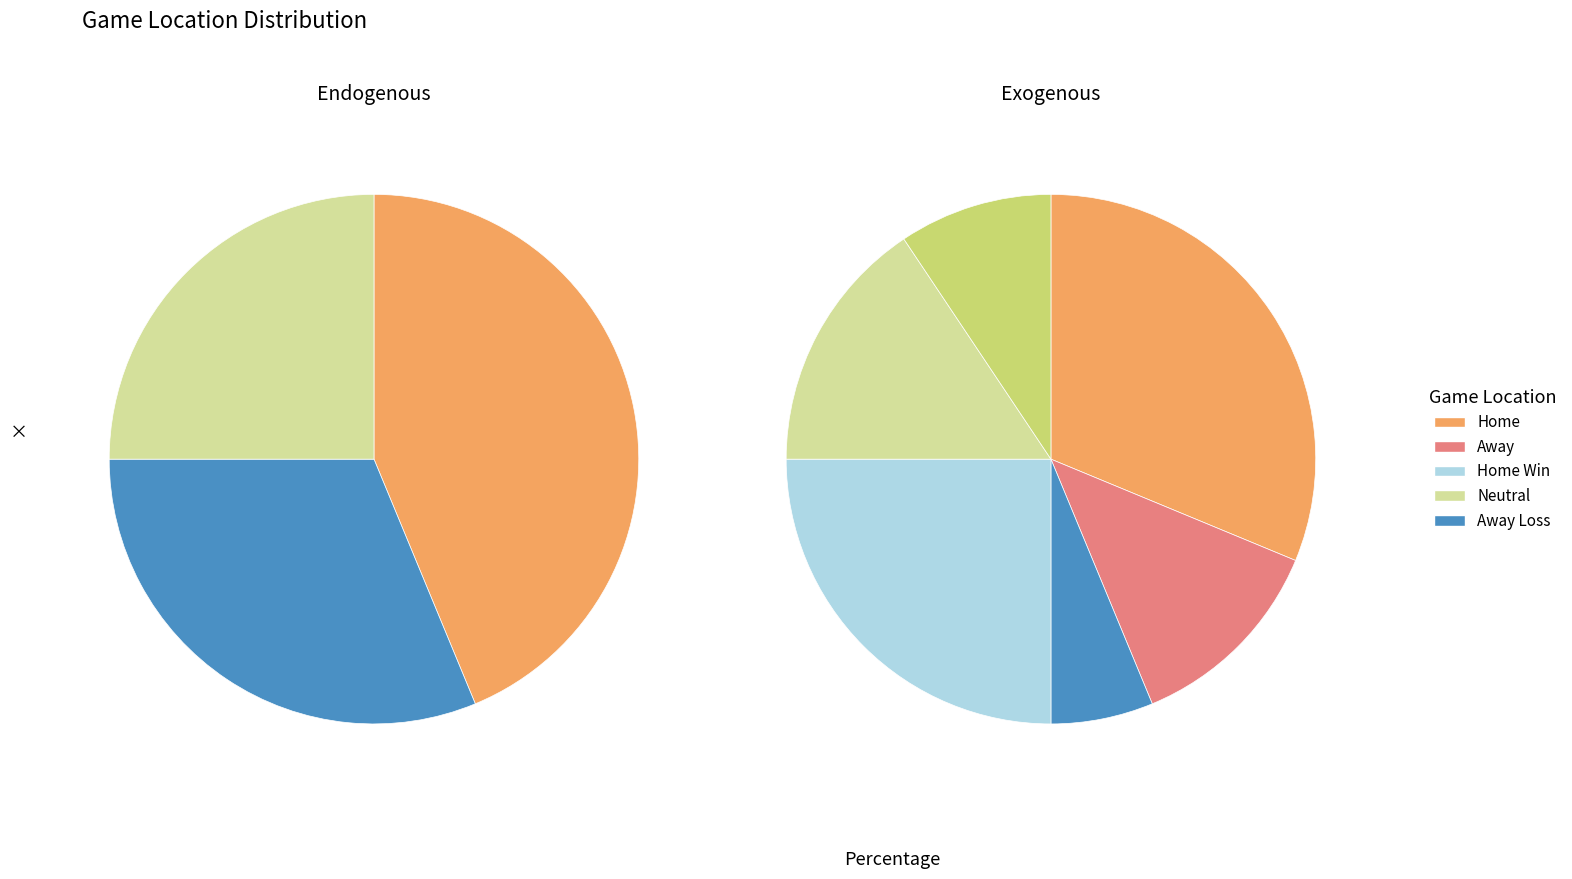

To the nearest percent, what is the difference between the 4 and 27 slice percentages?

7%